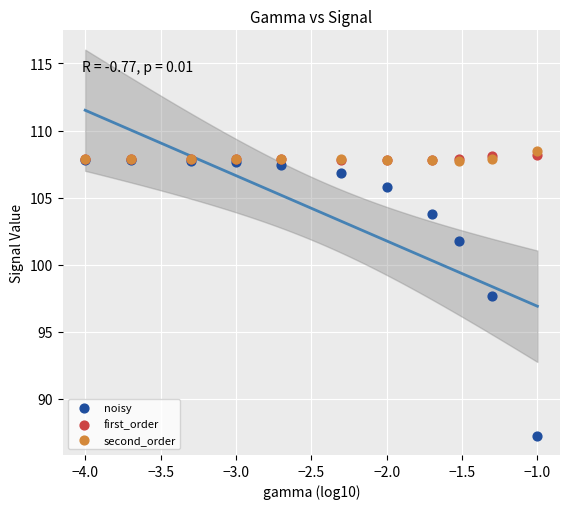

Across all series, what Y value is closest to 97?

97.7